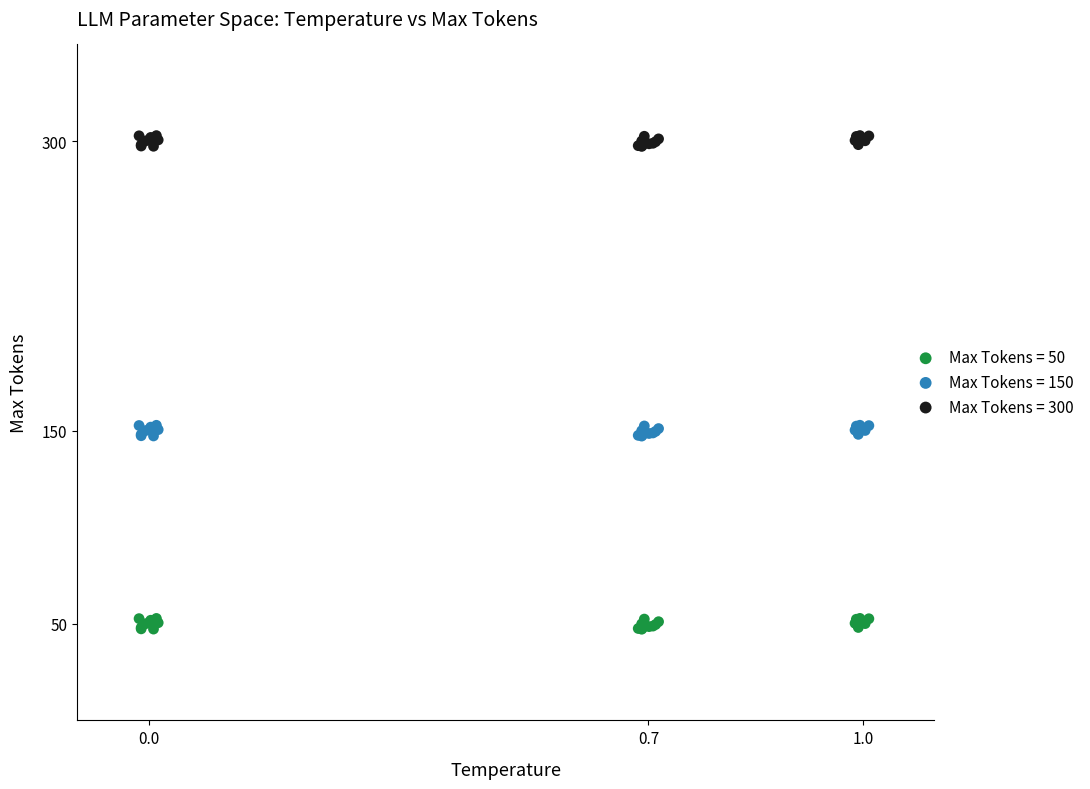

Which series contains the lowest Y value?

Max Tokens = 50